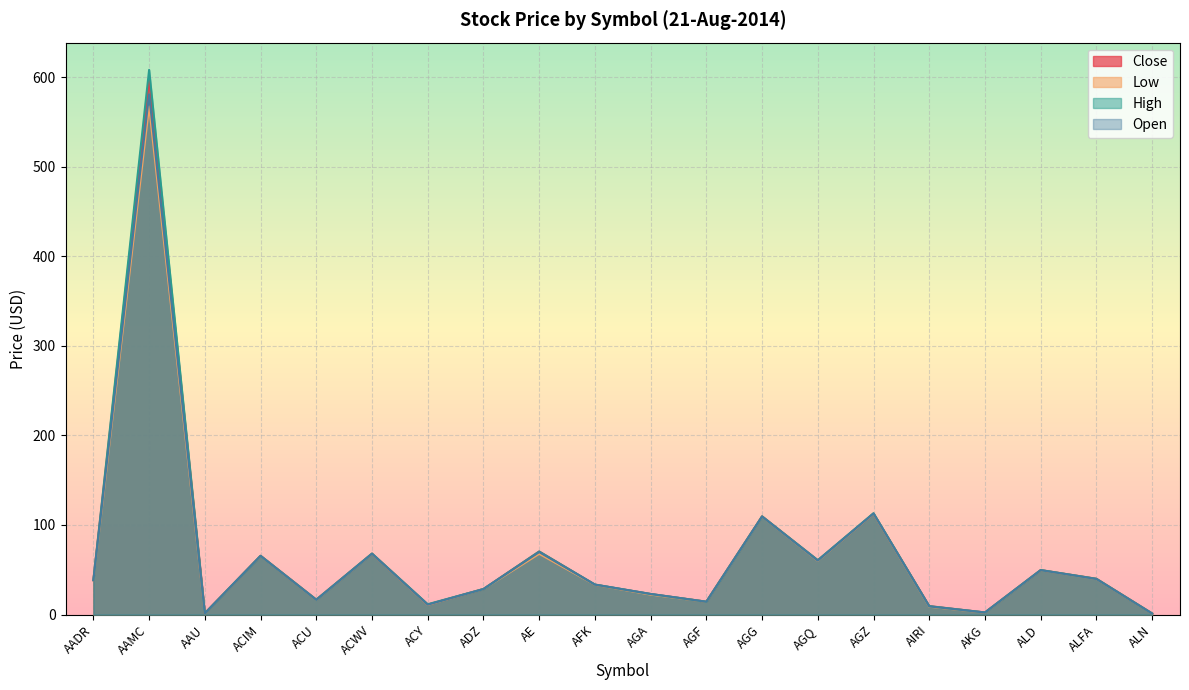

How many lines are shown in the chart?

4